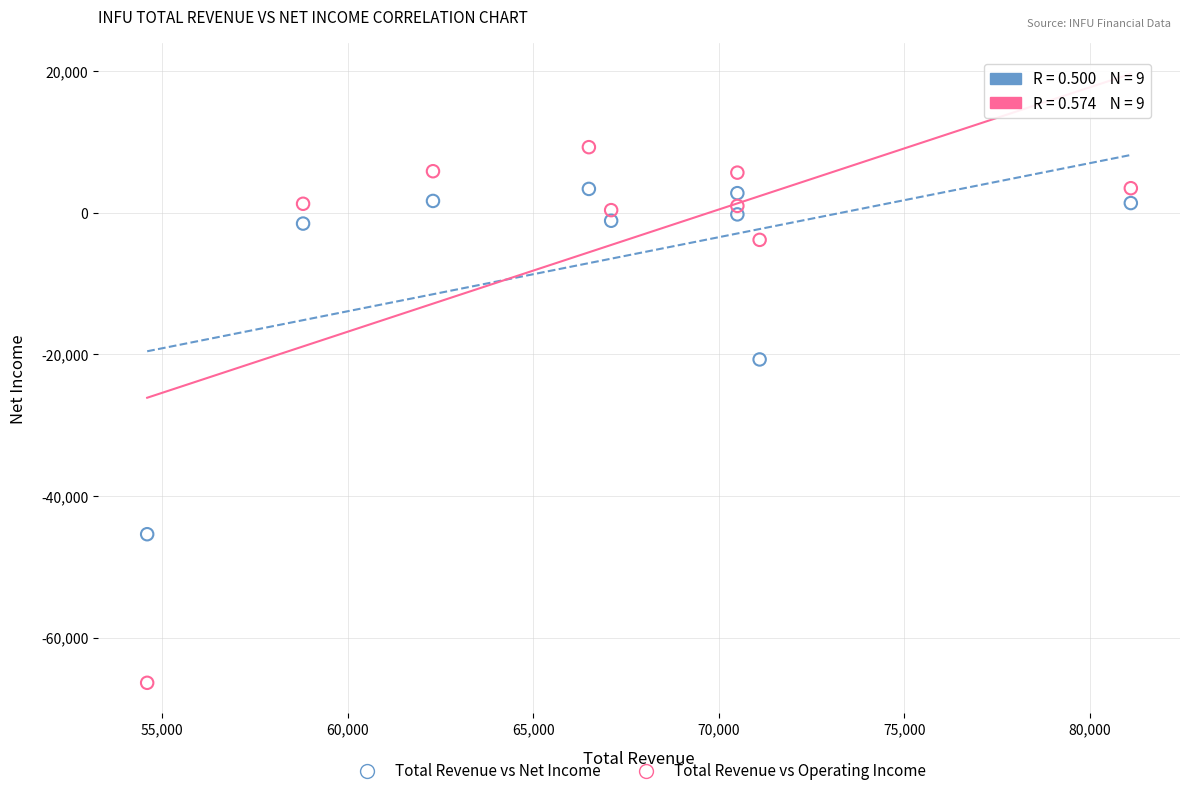

Across all series, what Y value is closest to -28550?

-20700